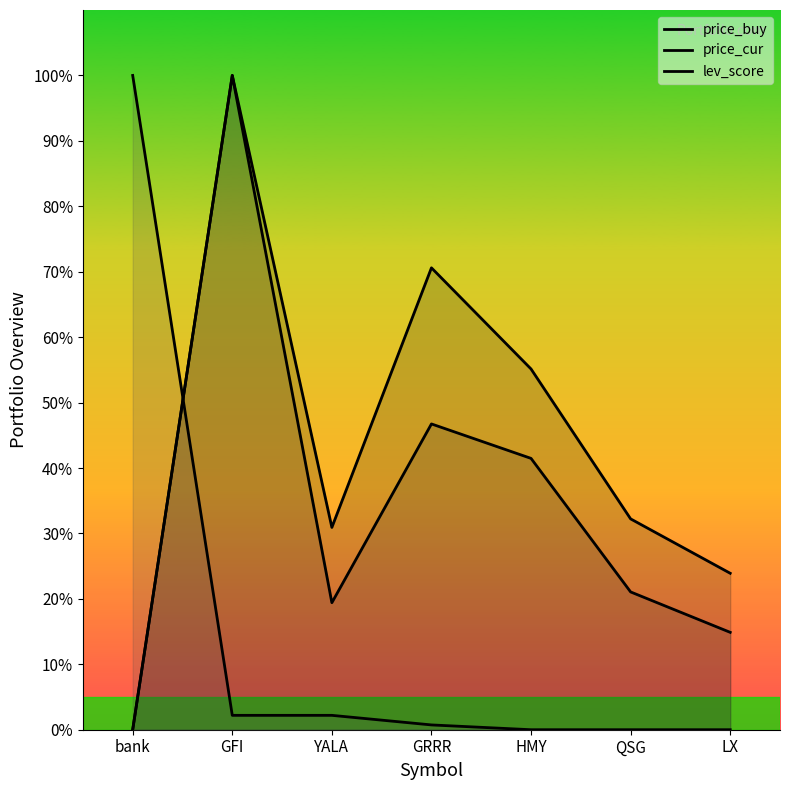

True or false: lev_score has a value of 57.2 at HMY.

False